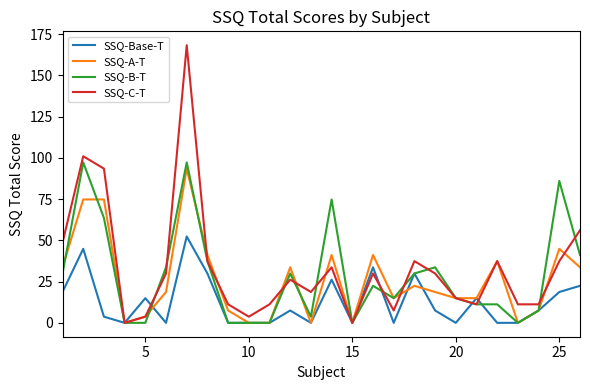

Which series has the widest spread of values?

SSQ-C-T